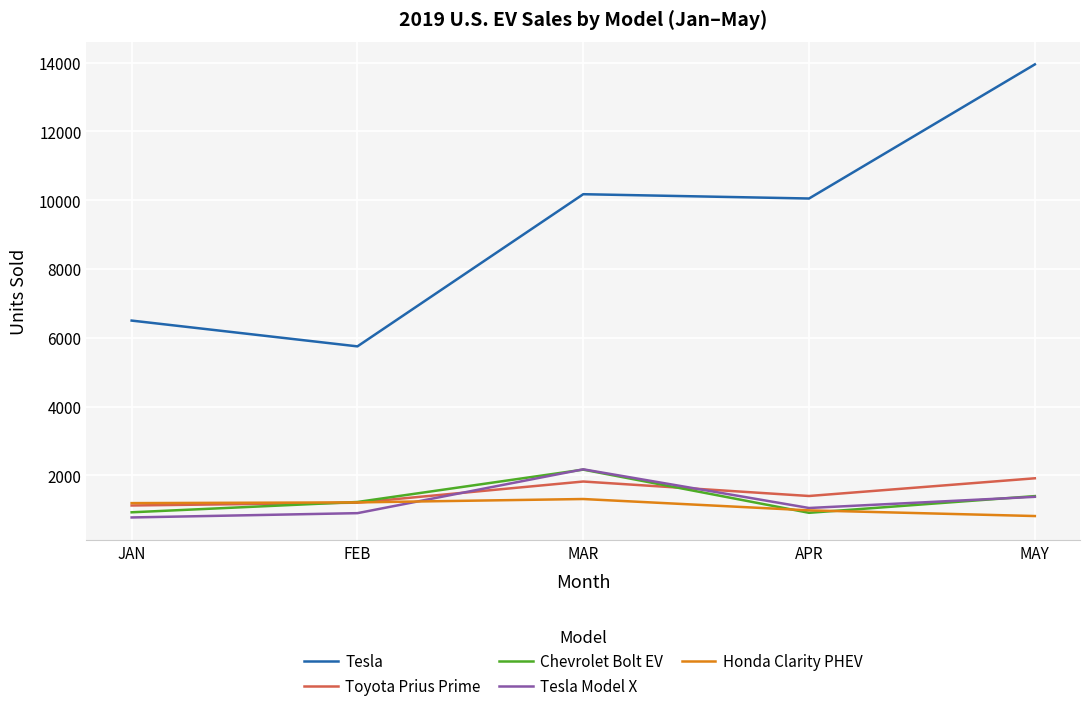

What is the difference between the maximum and minimum values in the Toyota Prius Prime series?

791